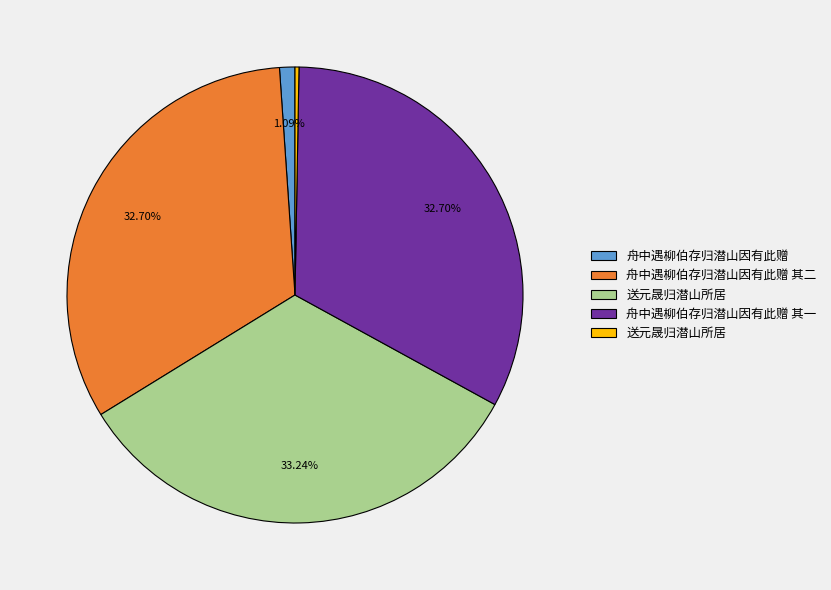

Does any single category account for the majority?

No